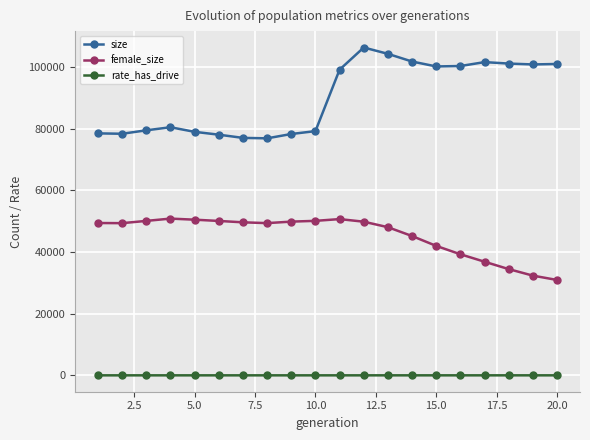

True or false: size and female_size cross at least once.

False